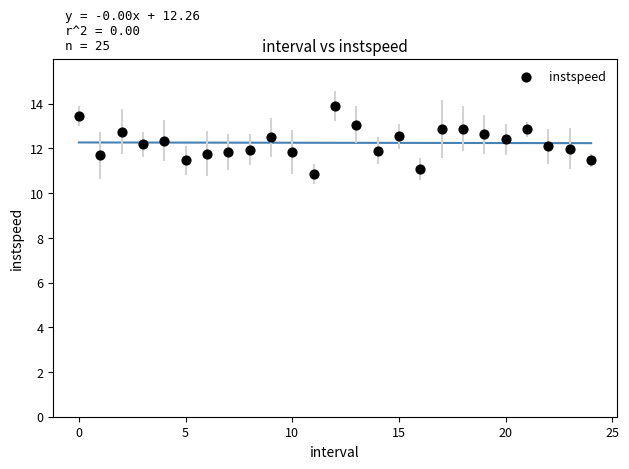

What is the range of Y values (max minus min)?

3.1